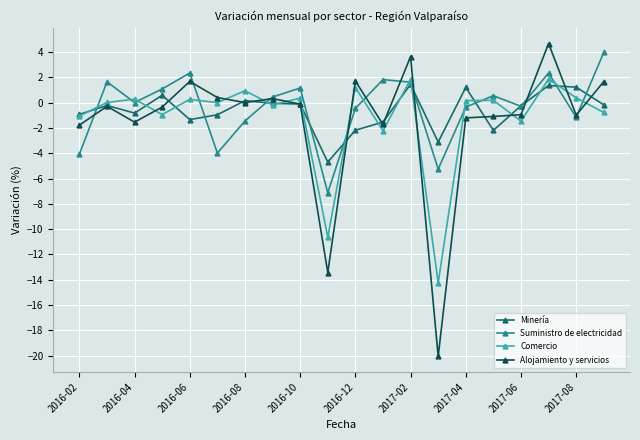

Which series ends up on top after the final intersection of Minería and Comercio?

Minería